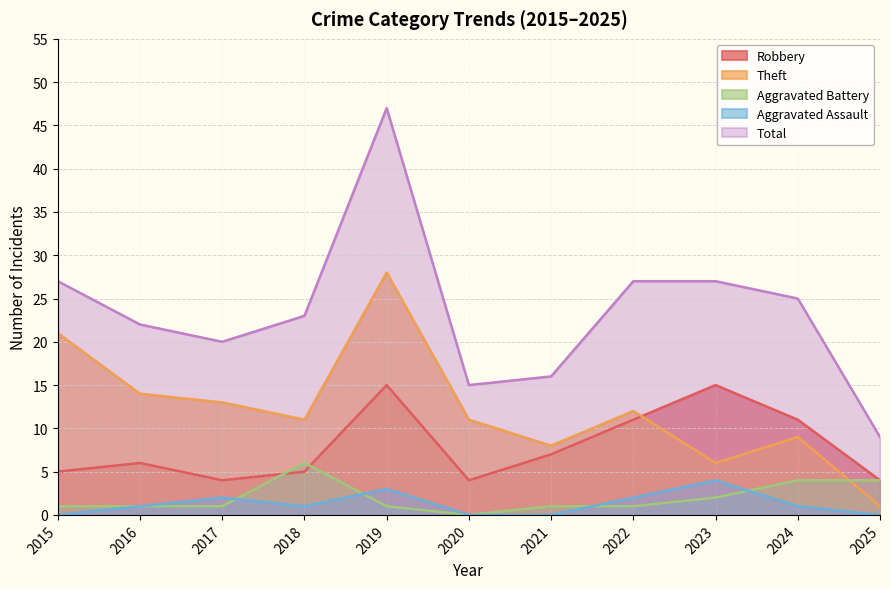

What is the maximum value for Total?

47